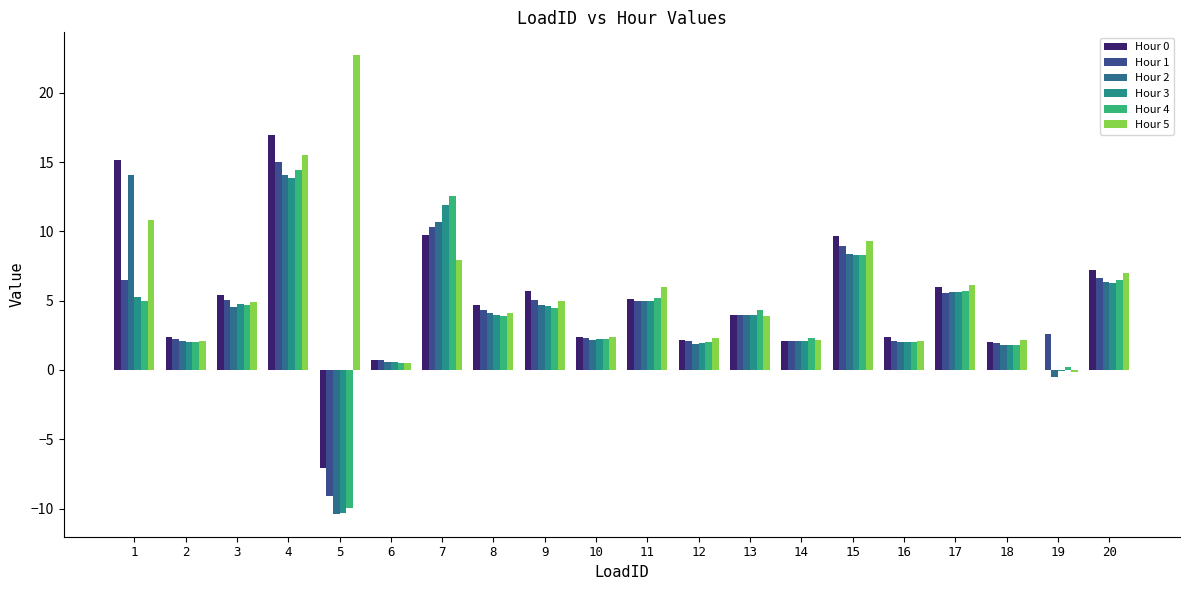

How many positive values does the Hour 2 series have?

18